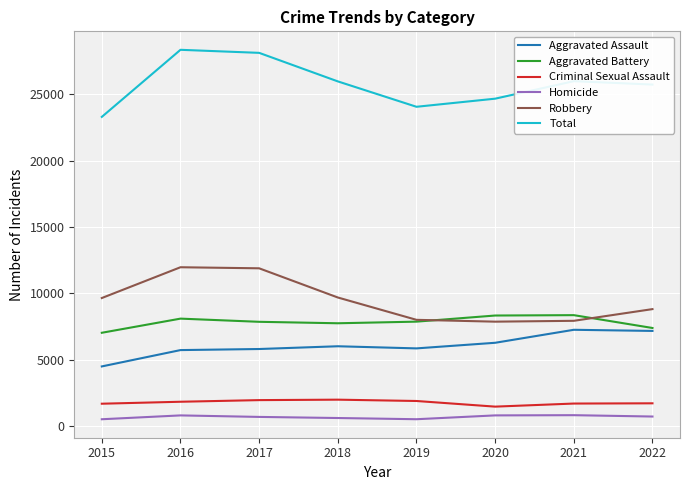

True or false: Robbery and Criminal Sexual Assault intersect in this chart.

False